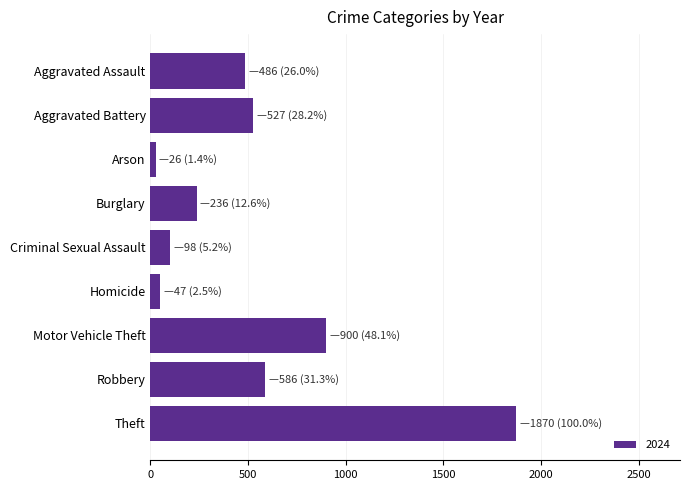

Which category has the highest value across all series?

Theft